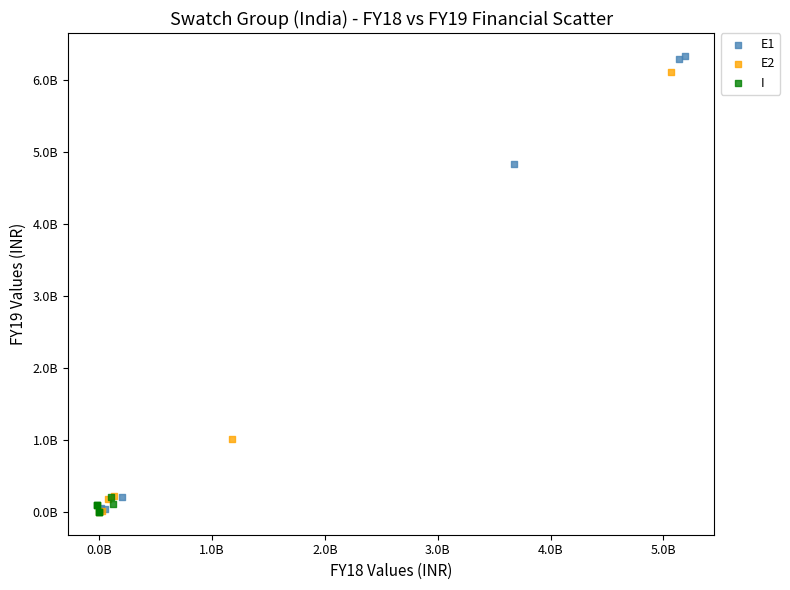

What are all the series names shown in the legend?

E1, E2, I